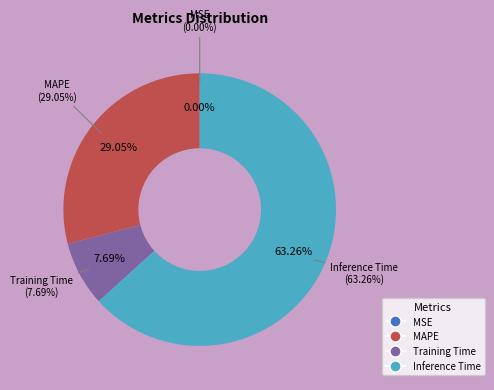

To the nearest percent, what portion does Training Time represent?

8%